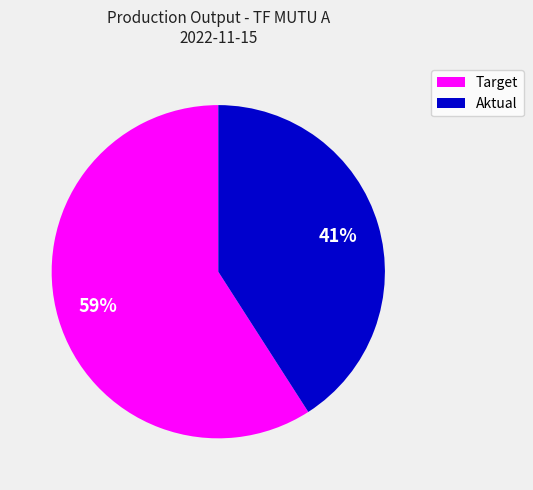

Does any single category account for the majority?

Yes